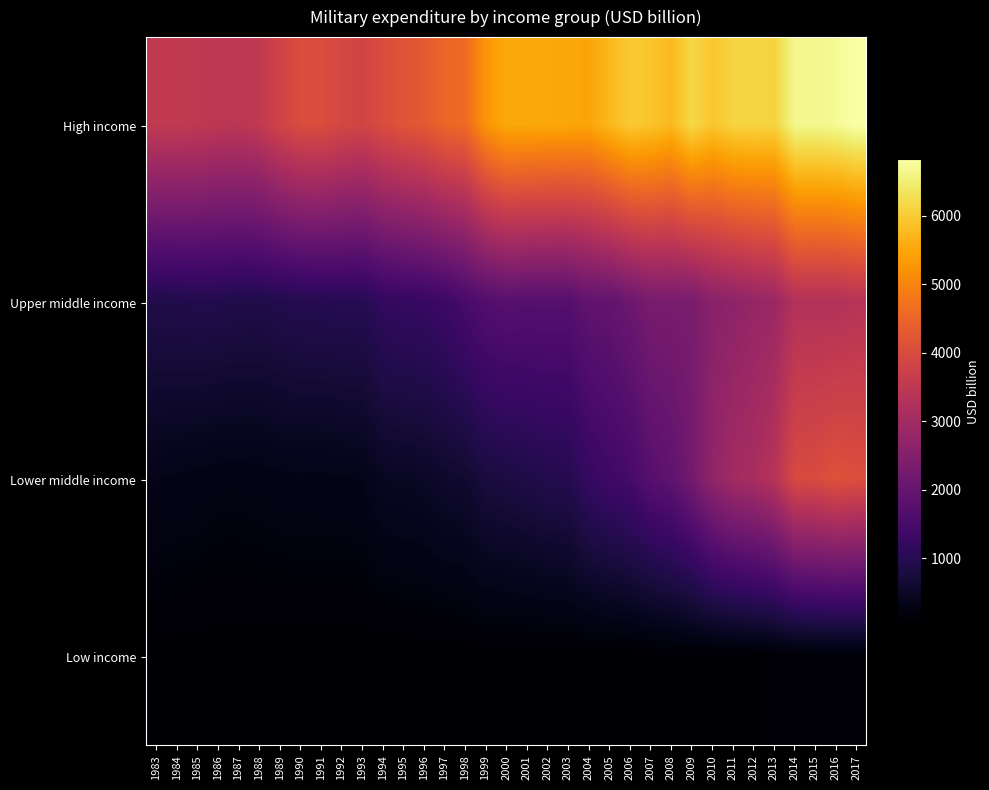

What is the spread (max minus min) of values at 2002?

5444.5